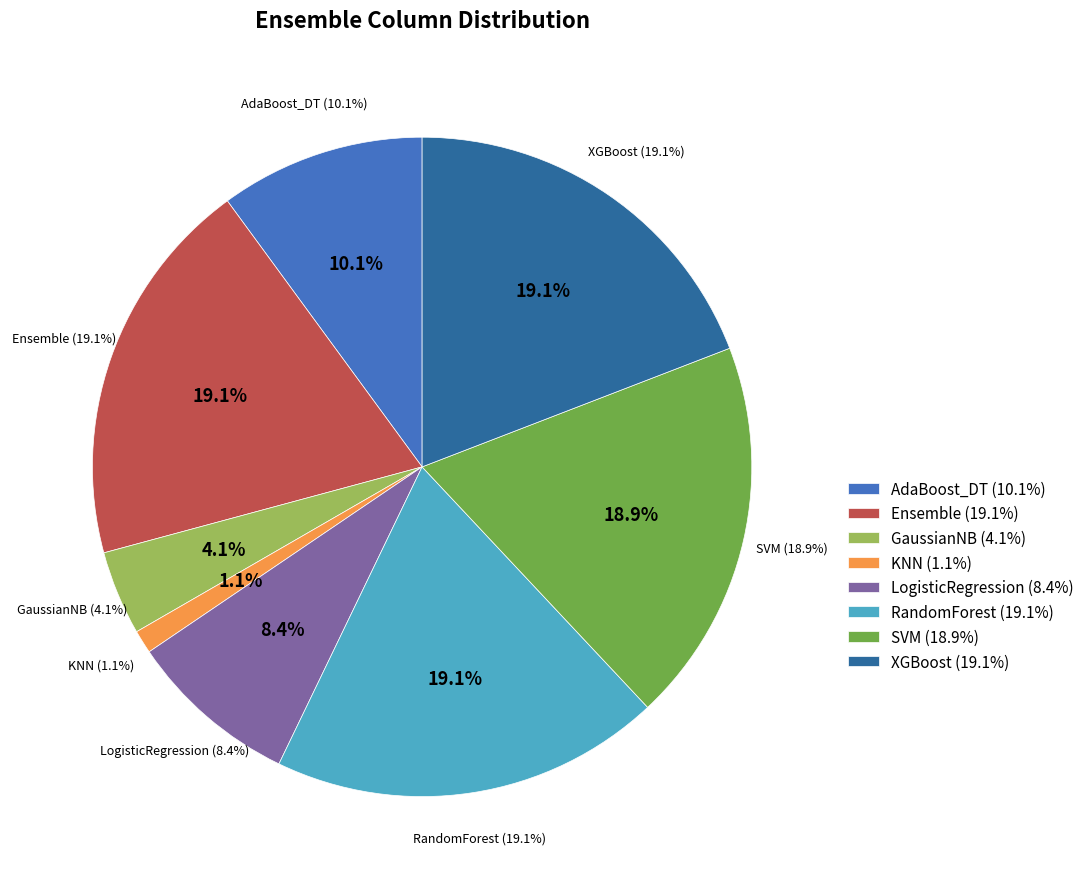

Combined, what portion of the pie is AdaBoost_DT and SVM?

28.9%